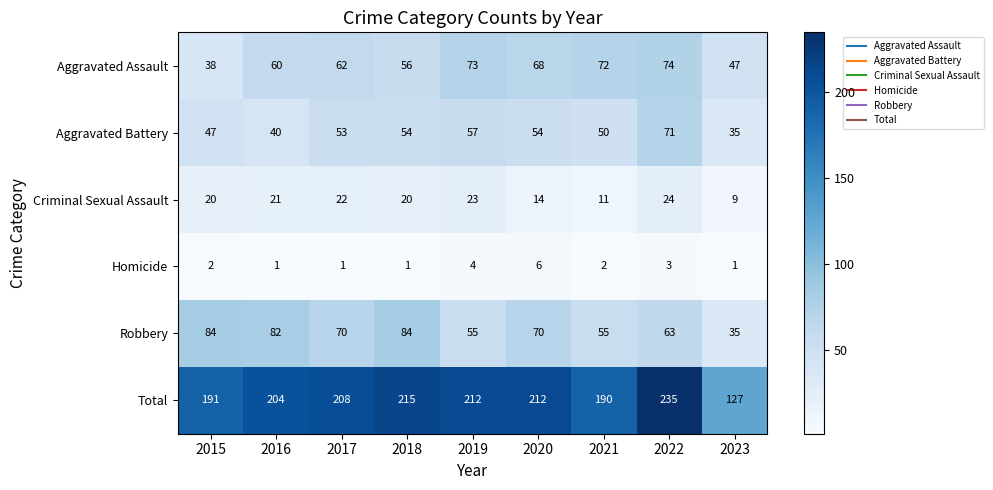

At 2017, list the series in order from largest to smallest.

Total, Robbery, Aggravated Assault, Aggravated Battery, Criminal Sexual Assault, Homicide